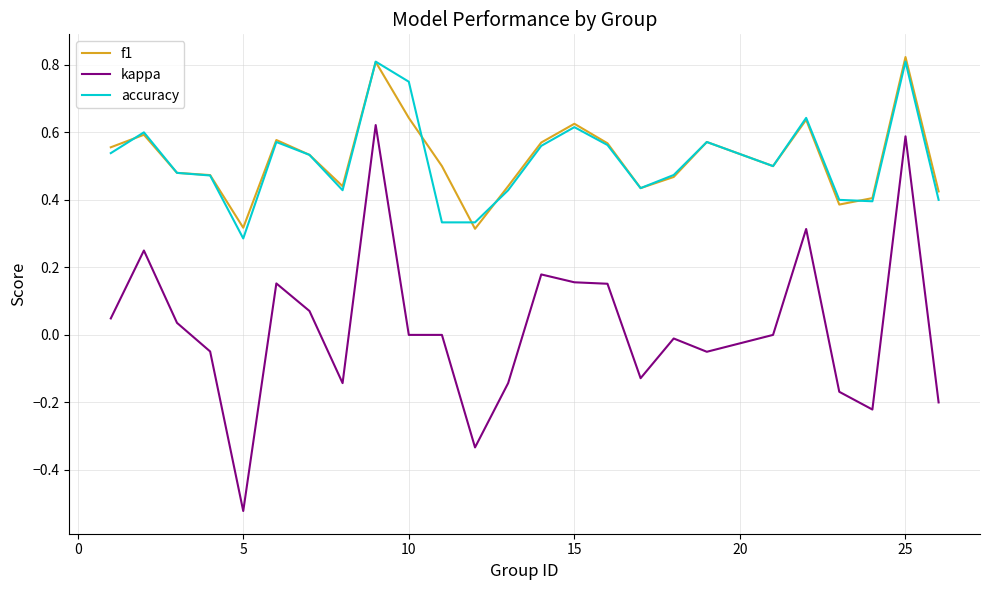

Which series has the widest spread of values?

kappa